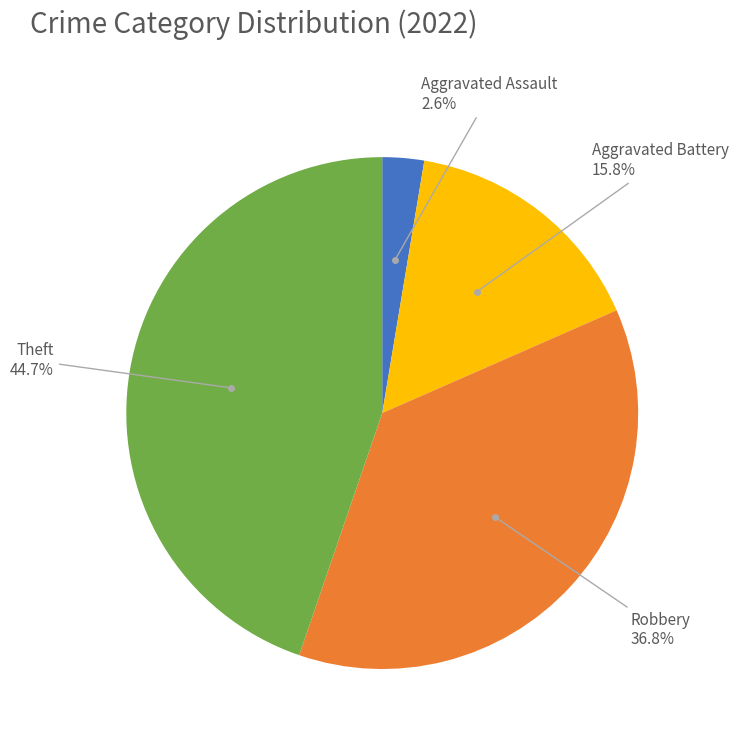

Does any single category account for the majority?

No